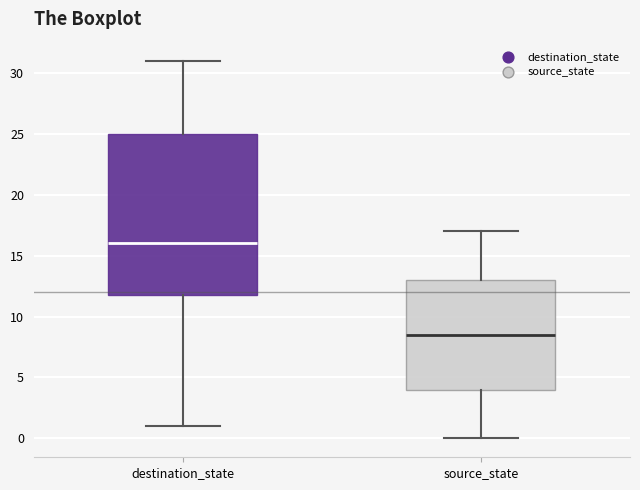

Which box is the tallest, from its lower edge to its upper edge?

destination_state